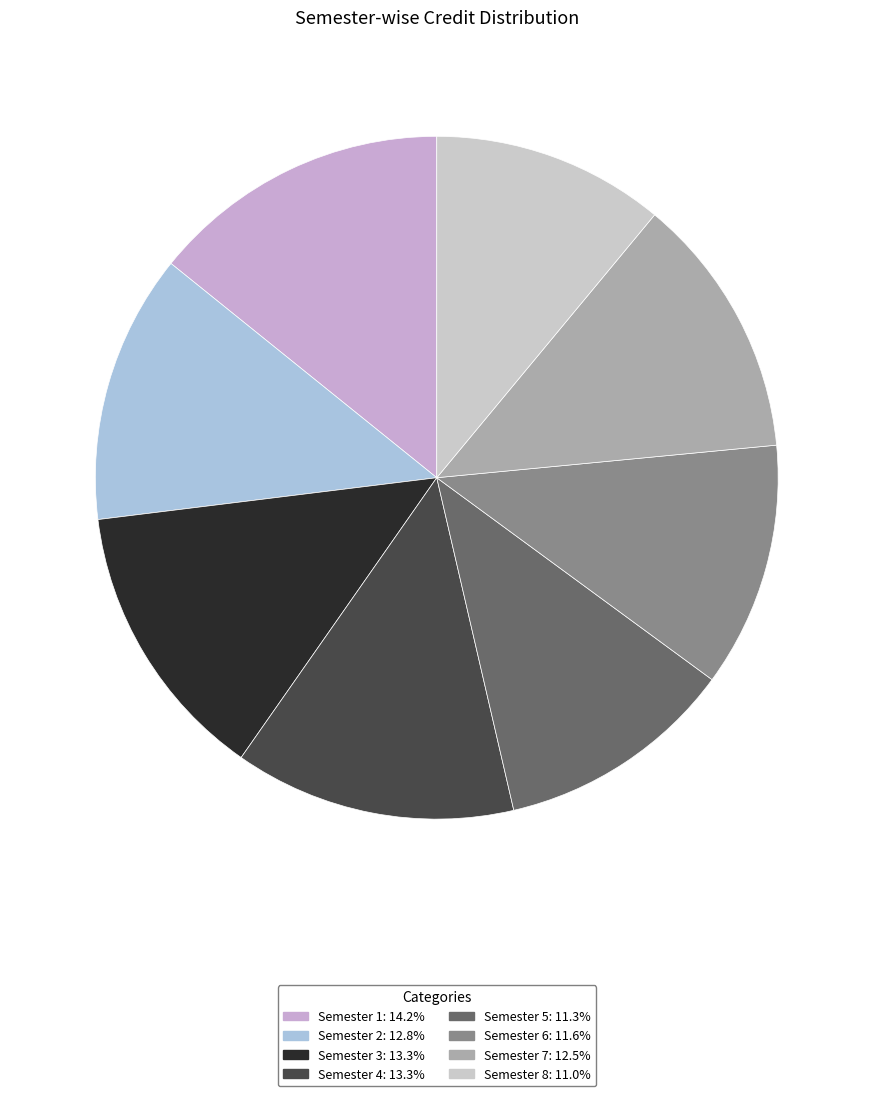

Is it true that Semester 3 is 13% of the pie?

True